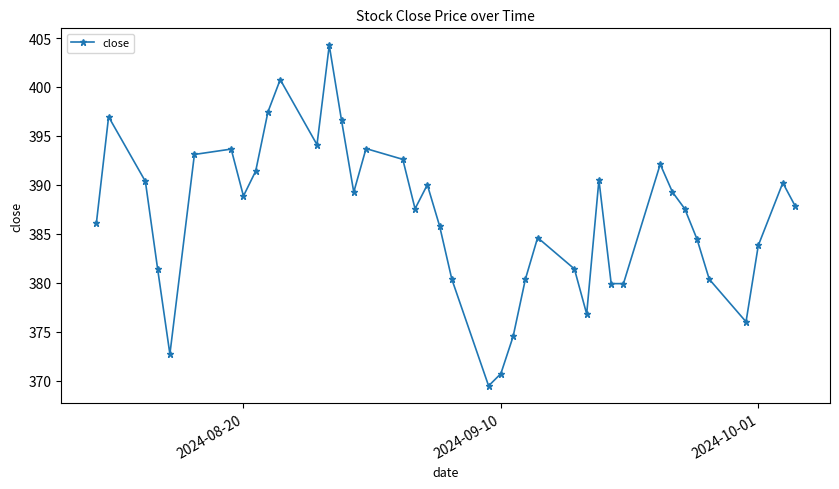

How many points are higher than both their immediate neighbors (excluding endpoints)?

10